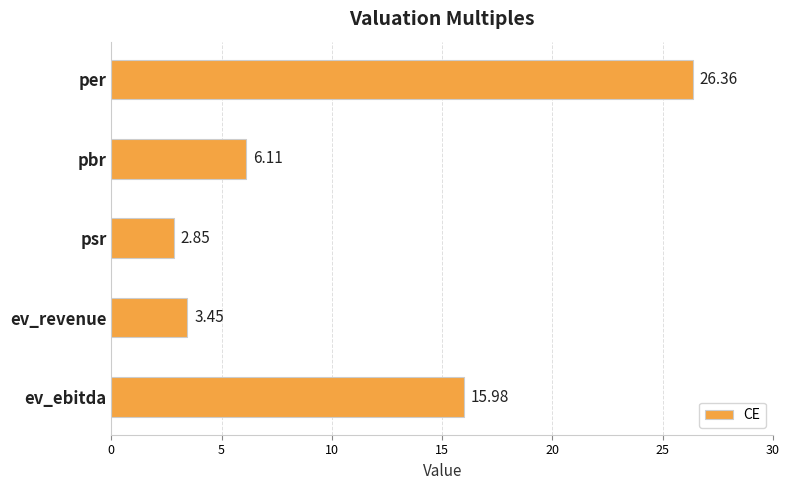

Which label corresponds to the smallest value in the chart?

psr